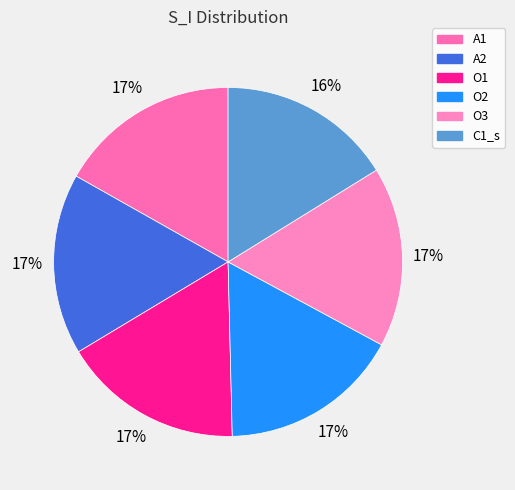

What percentage is the A1 slice, to the nearest percent?

17%